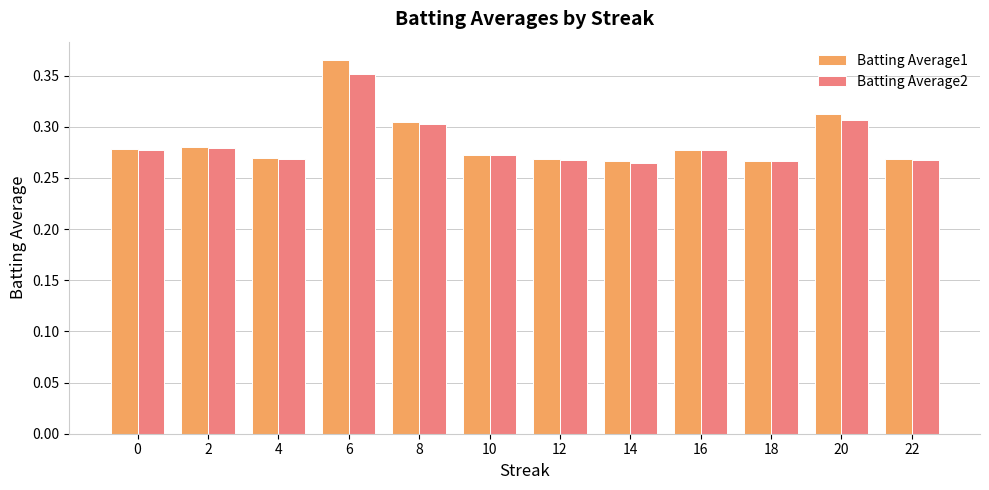

True or false: Batting Average1 has a value of 0.4 at 22.

False